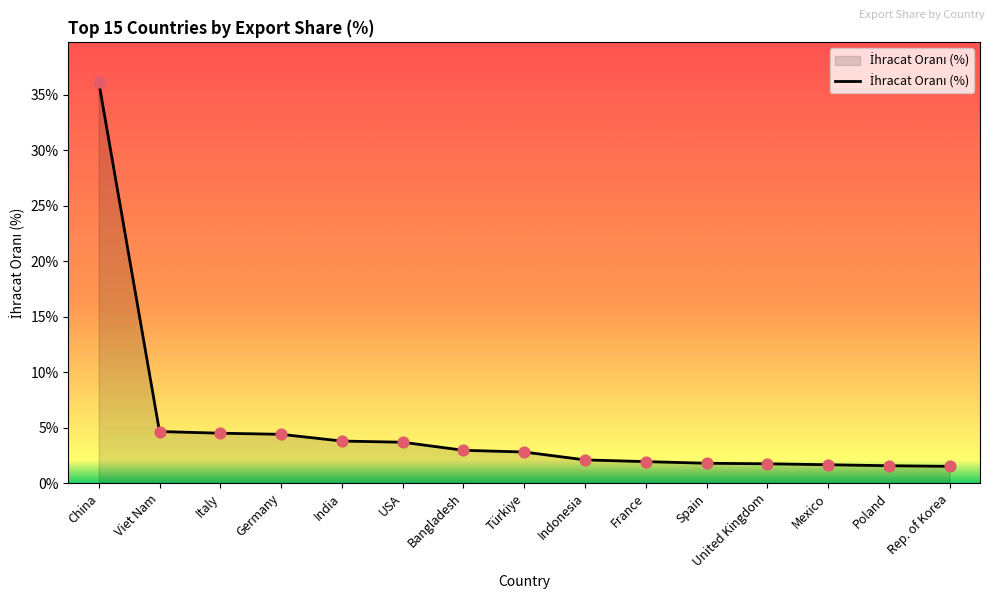

What is the ratio of the value at Viet Nam to the value at Türkiye?

1.7